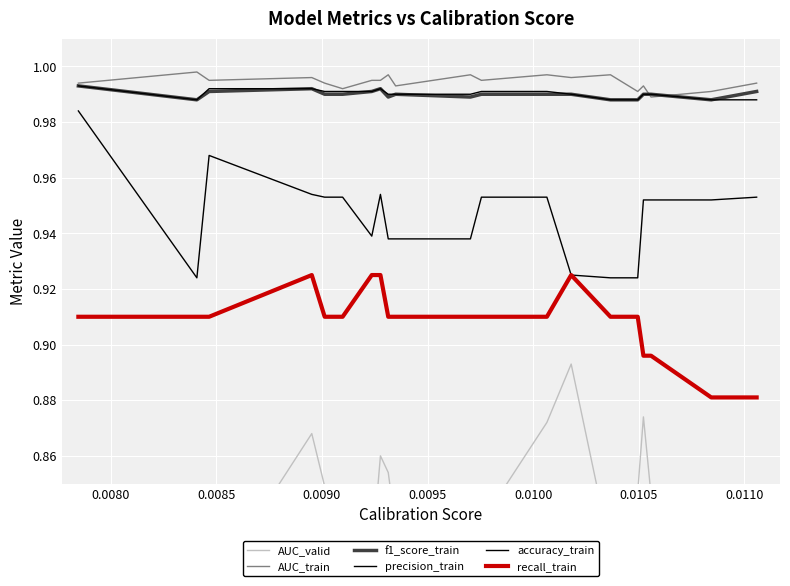

What is the greatest value displayed?

1.0